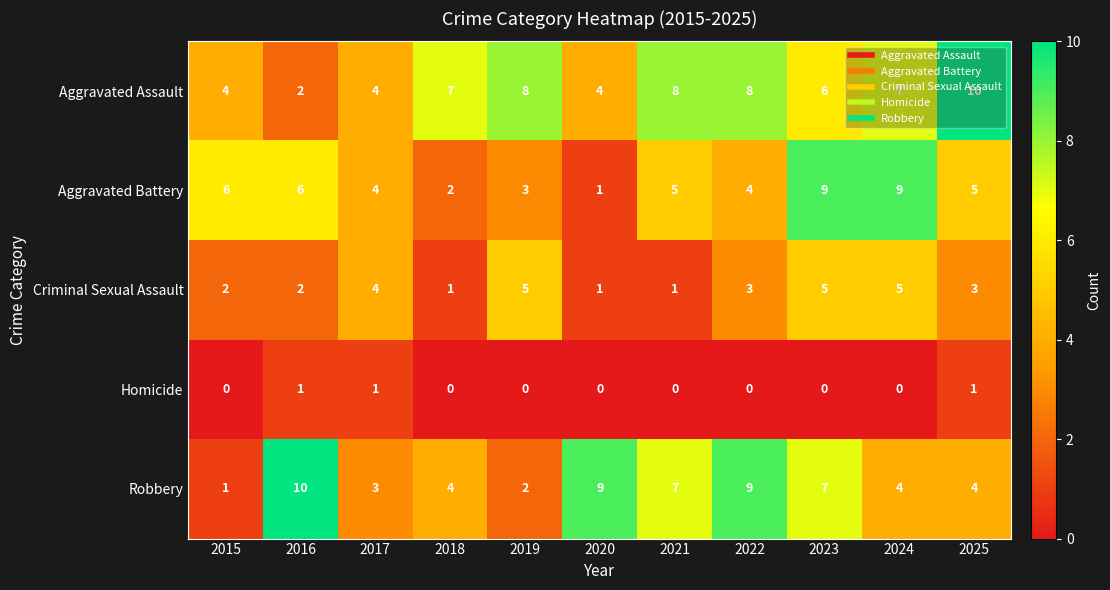

The Aggravated Assault series shows 2 at 2016. True or false?

True